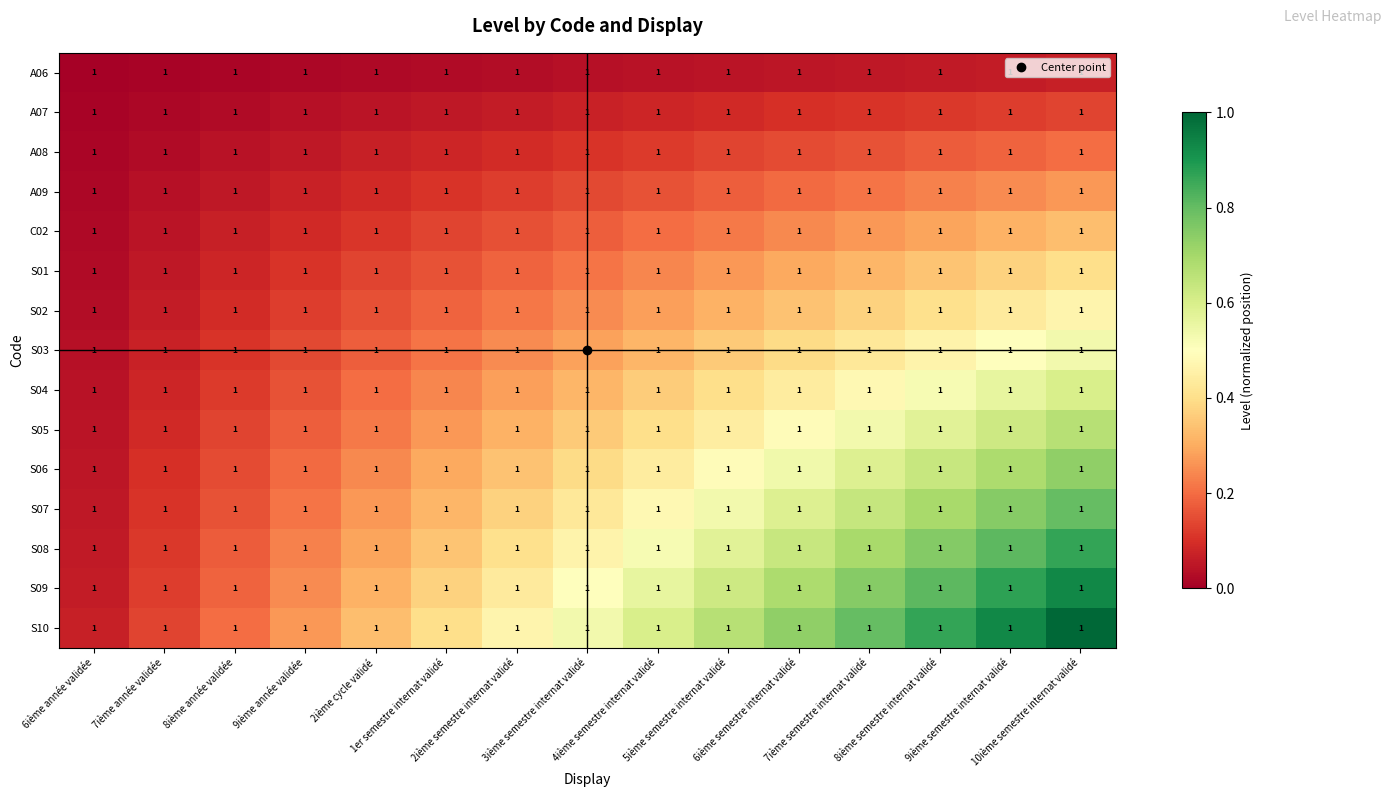

Which has a higher value, 1er semestre internat validé or 4ième semestre internat validé?

4ième semestre internat validé